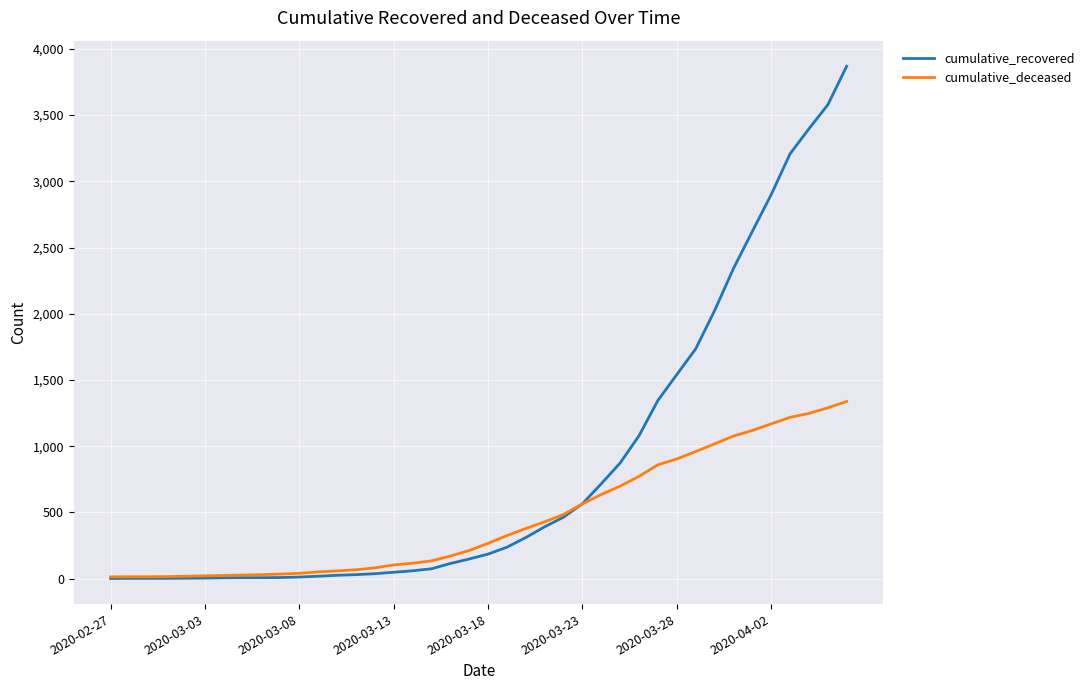

At how many categories does at least one series exceed 658?

14